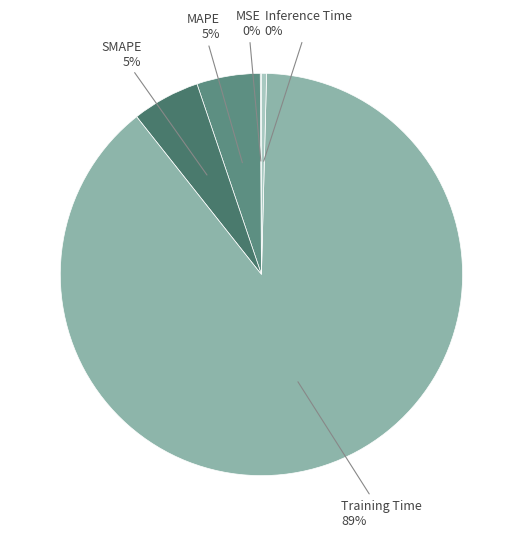

True or false: Training Time accounts for 74% of the total.

False